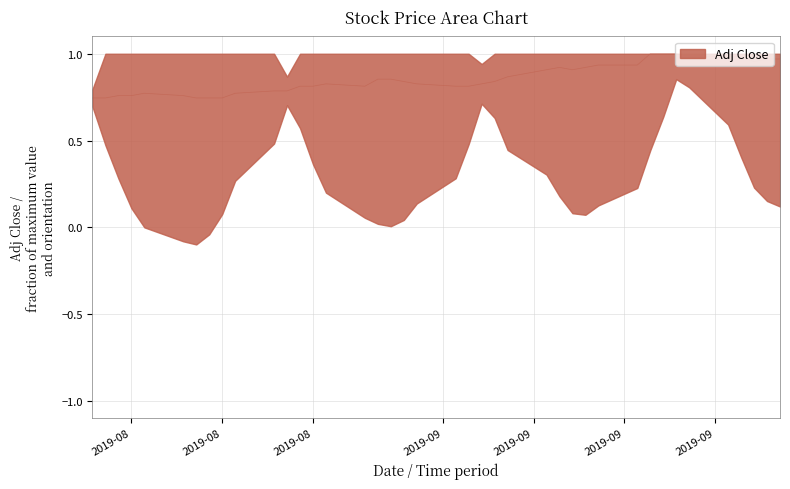

What is the difference between the maximum and second lowest values?

0.3